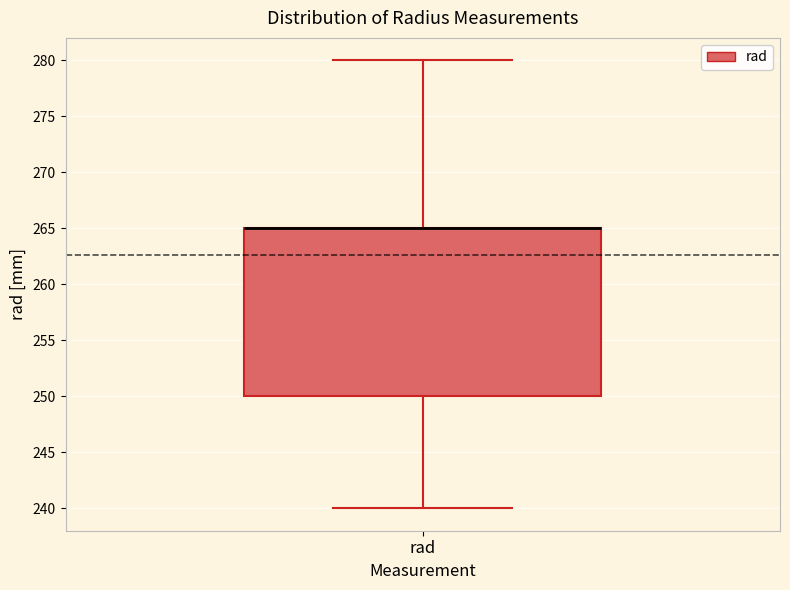

Read this box plot against the y-axis: the position of the median line, the range covered by the box, and the ends of both whiskers. The values are not printed on the chart, so give them approximately, as read against the axis.

median 265 (drawn on the box's upper edge), box 250 to 265, whiskers 240 to 280